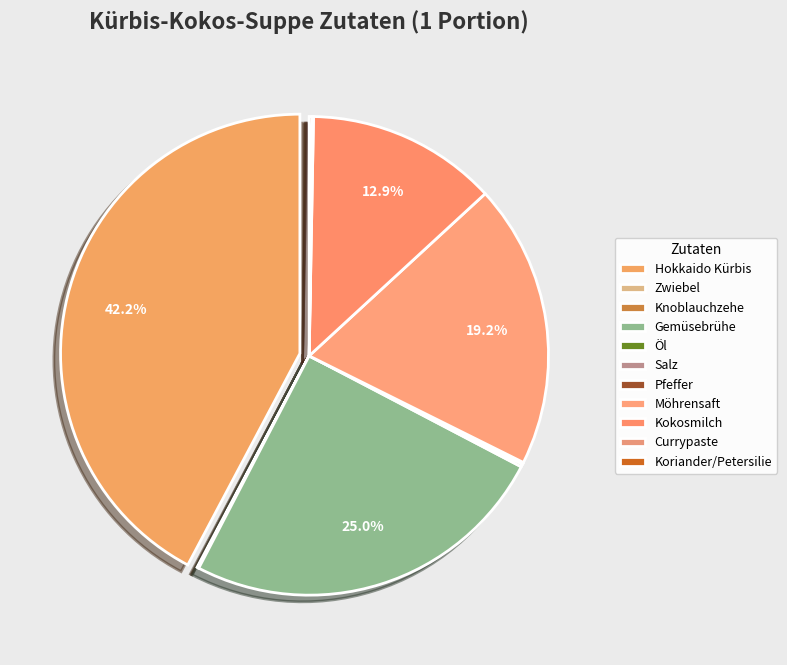

What is the smallest slice in the pie chart?

Zwiebel